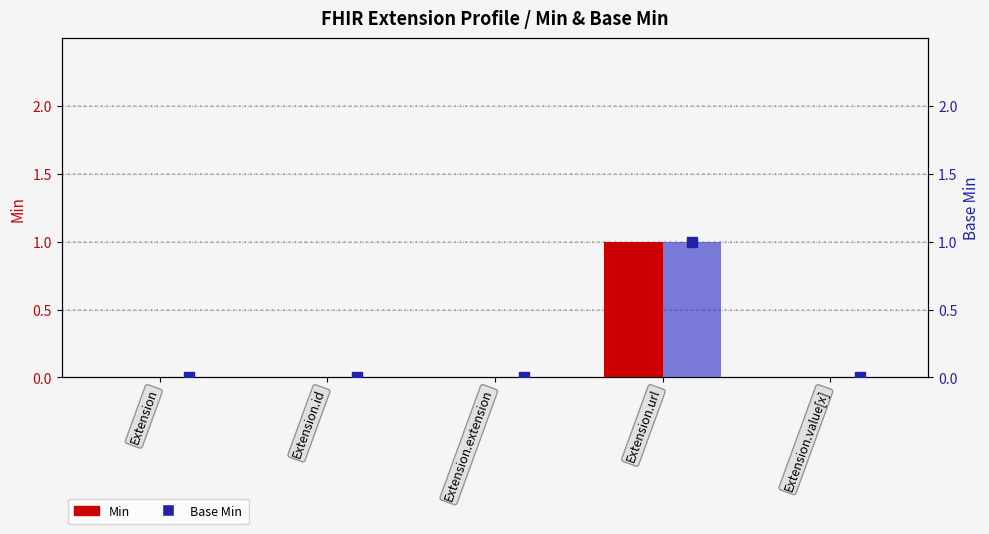

At how many categories does at least one series exceed 0?

1